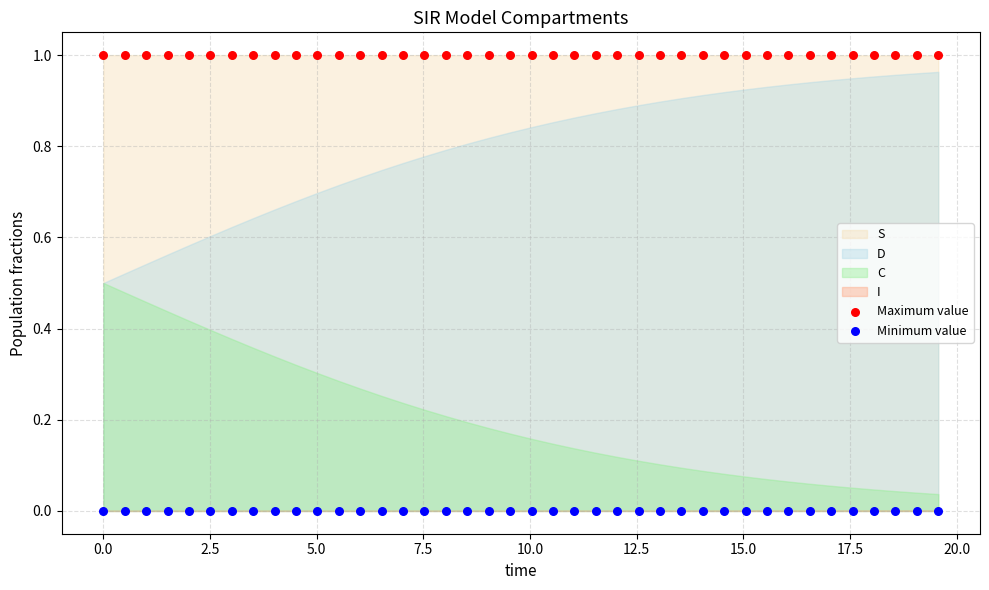

What is the X range (max minus min) for the scatter plot?

19.6